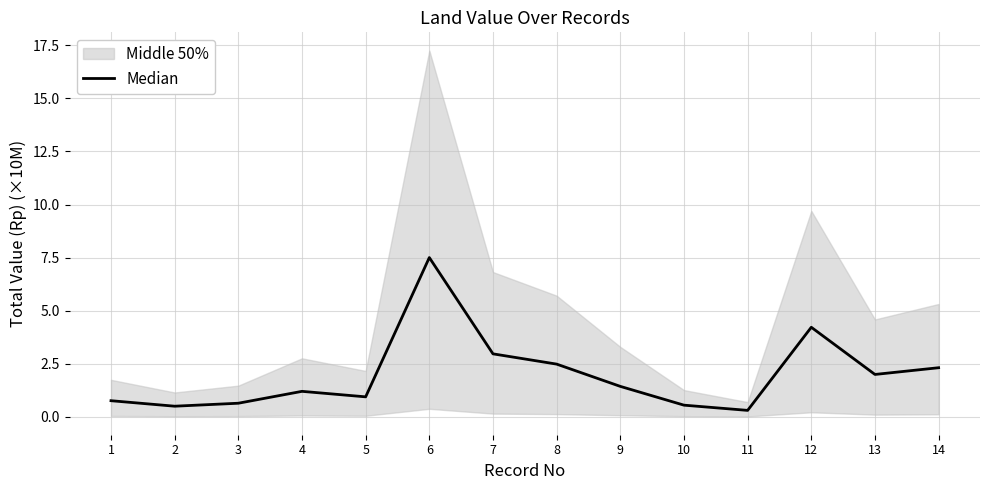

The value at 11 is 0.2. True or false?

False